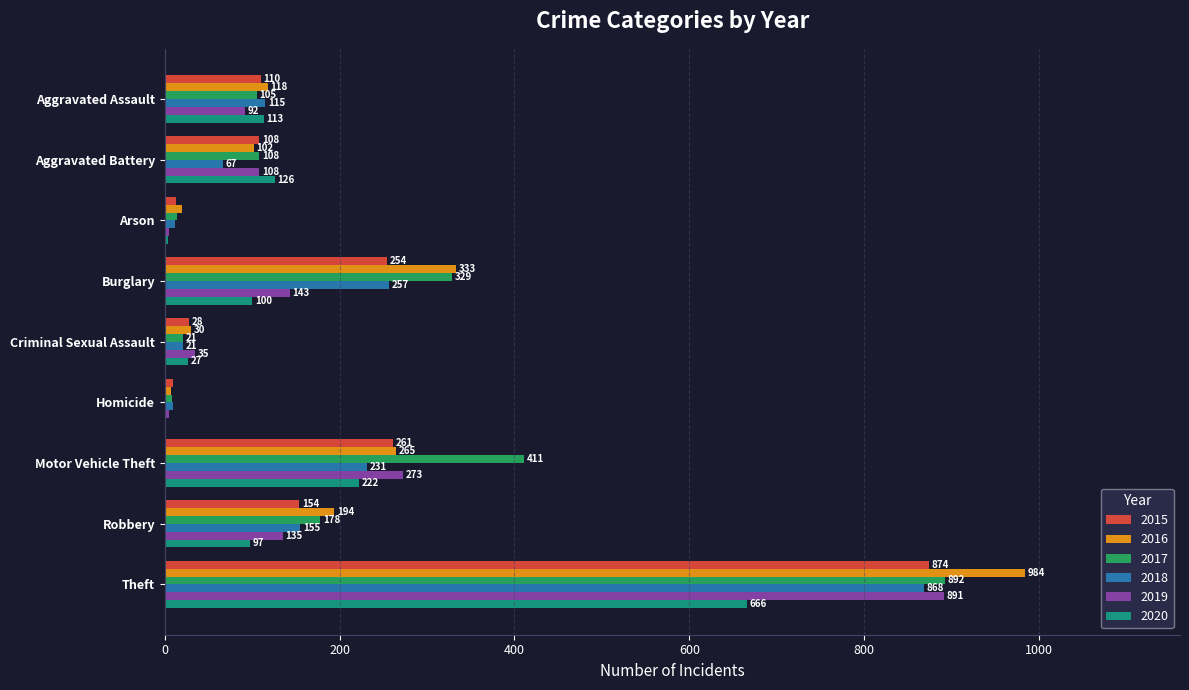

Is it true that 2017 equals 502 at Theft?

False